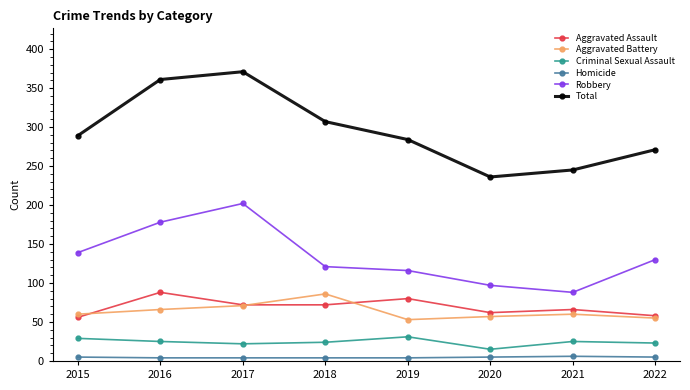

What is the lowest value of the Aggravated Battery series?

53